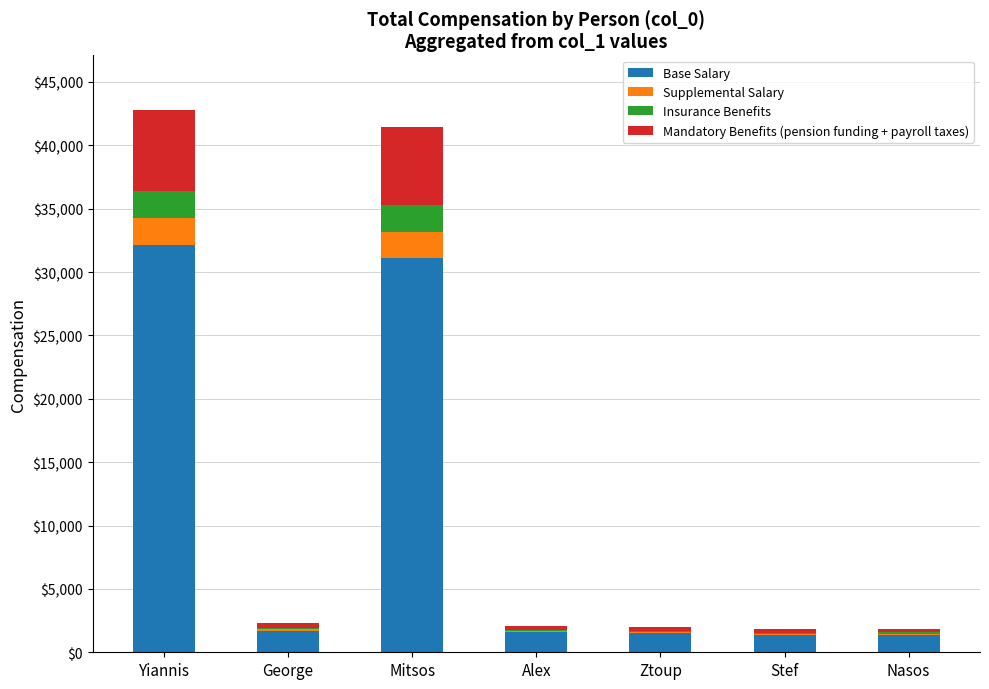

Are the bars grouped side by side (vs. stacked)?

No